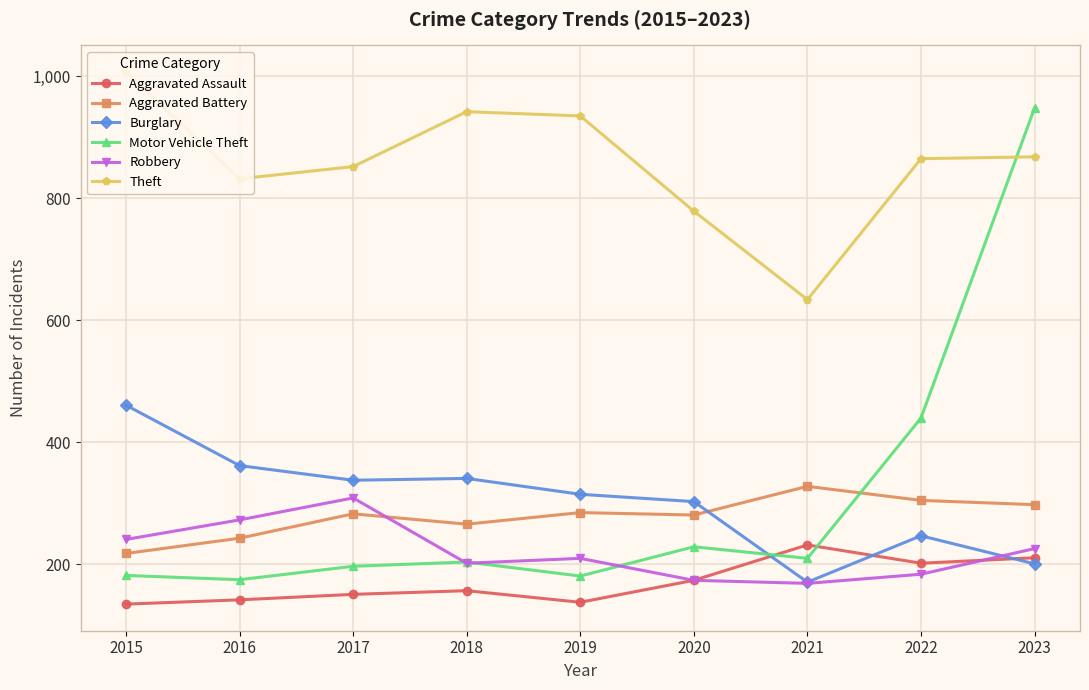

List the series in order of their peak value, lowest first.

Aggravated Assault, Robbery, Aggravated Battery, Burglary, Motor Vehicle Theft, Theft